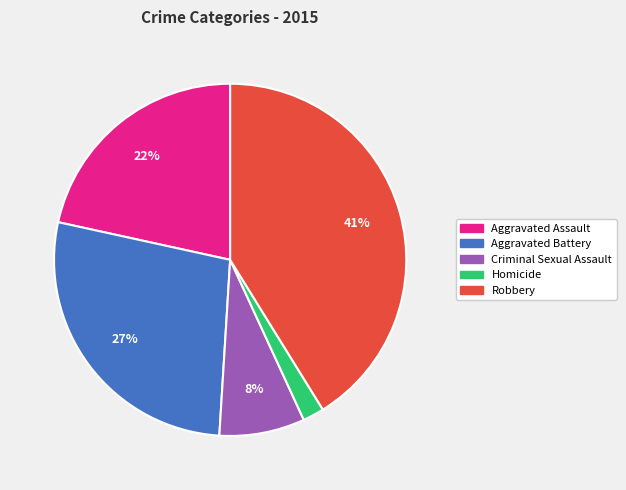

Rank the categories by value from lowest to highest.

Homicide, Criminal Sexual Assault, Aggravated Assault, Aggravated Battery, Robbery